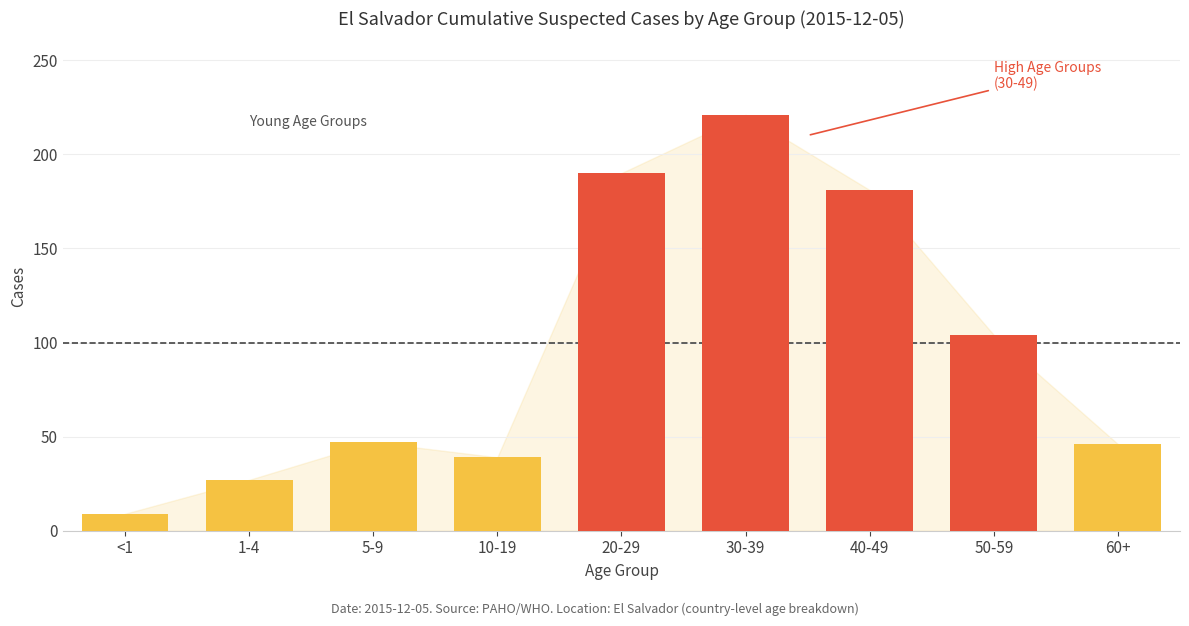

The value at 10-19 is 39. True or false?

True